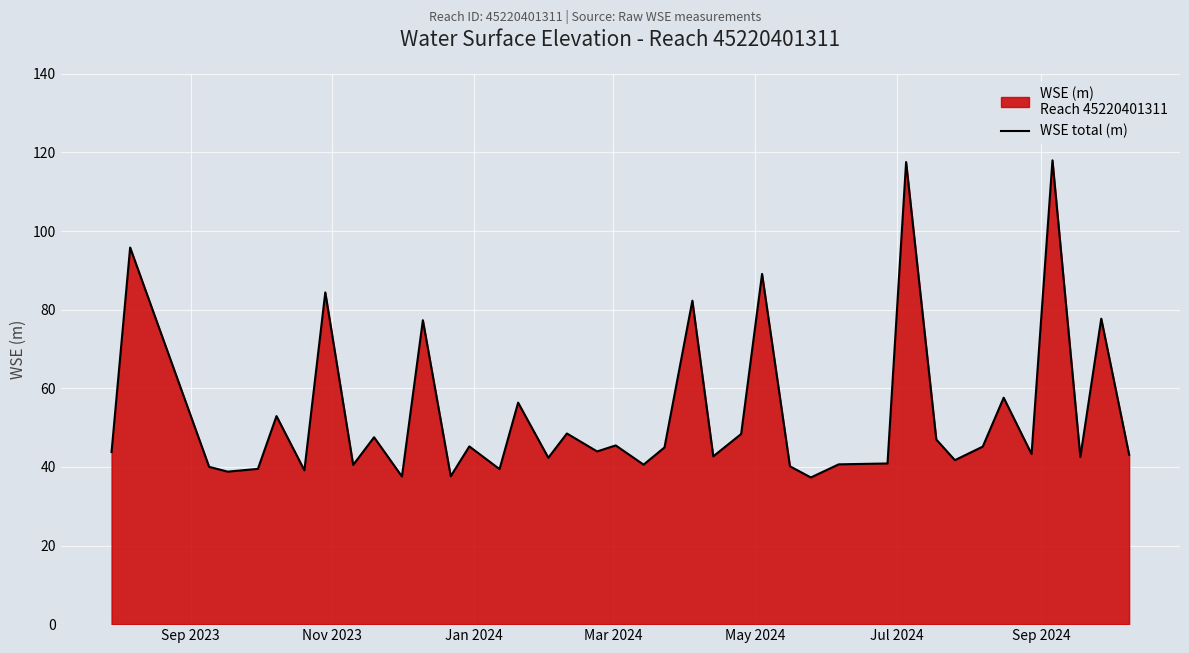

What is the greatest value displayed?

118.0